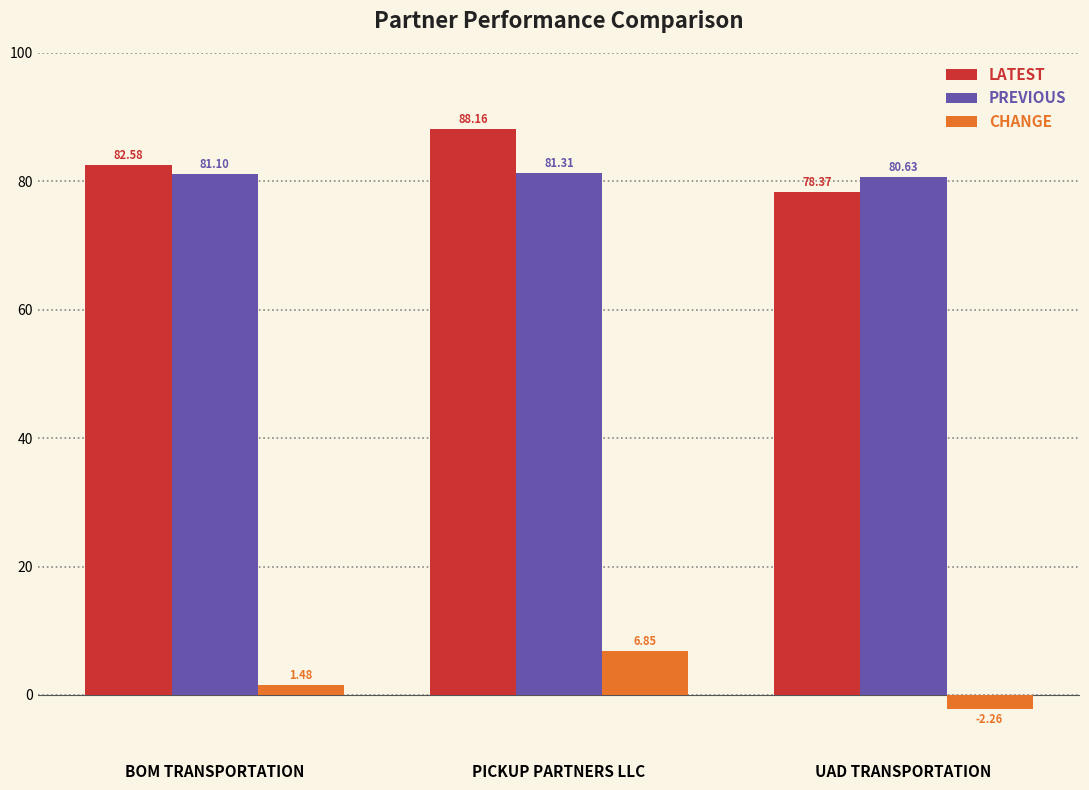

What is the average value of the PREVIOUS series?

81.0